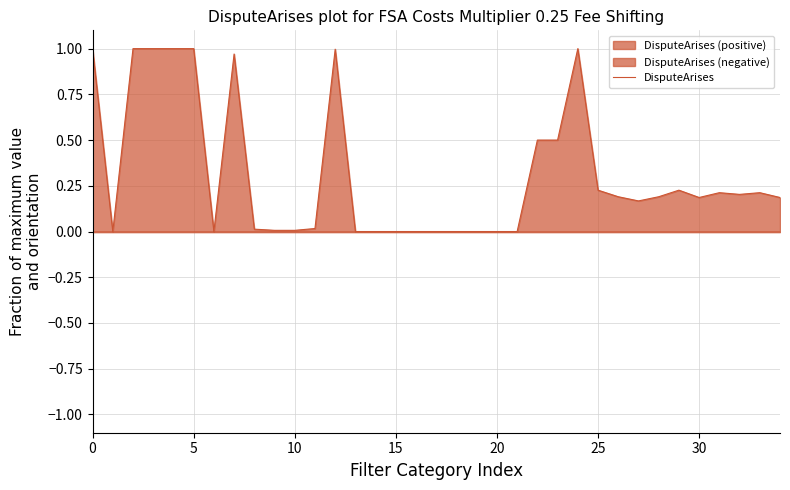

What is the average value?

0.3